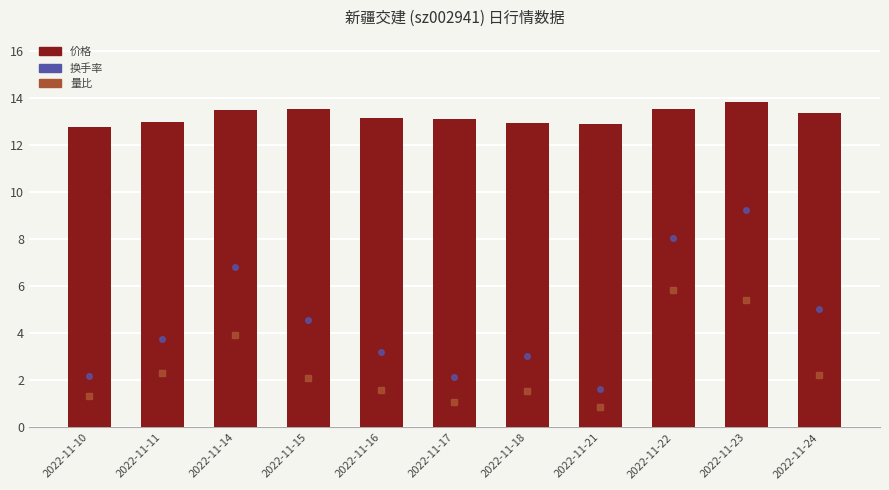

Which category has the lowest value across all series?

2022-11-21